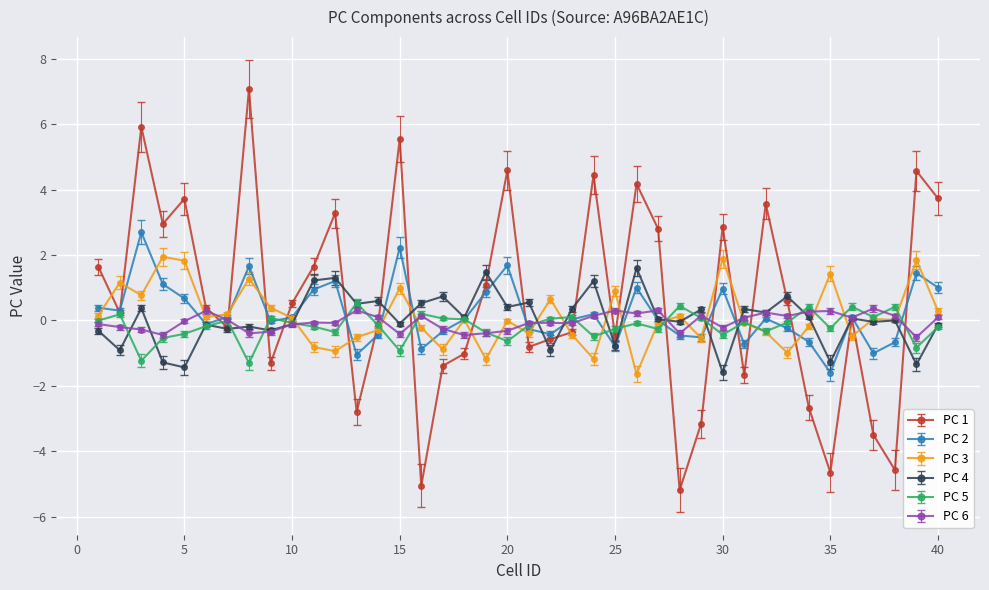

Which series has the widest spread of values?

PC 1